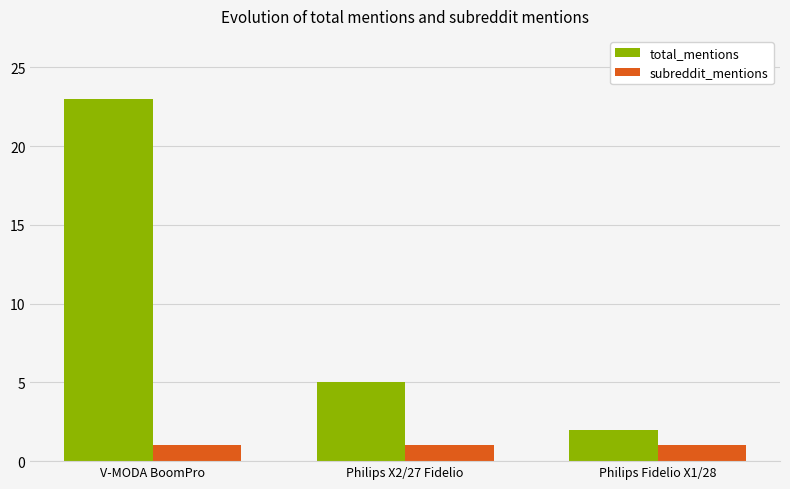

Is the value of subreddit_mentions at Philips Fidelio X1/28 greater than the value of total_mentions at Philips Fidelio X1/28?

No